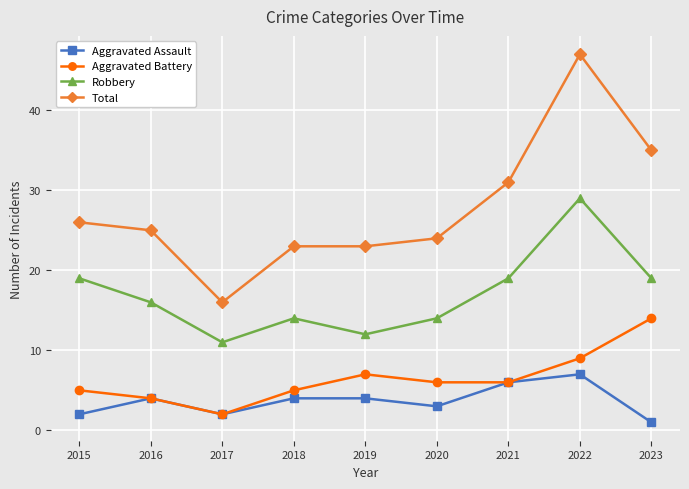

List the series in order of their peak value, highest first.

Total, Robbery, Aggravated Battery, Aggravated Assault